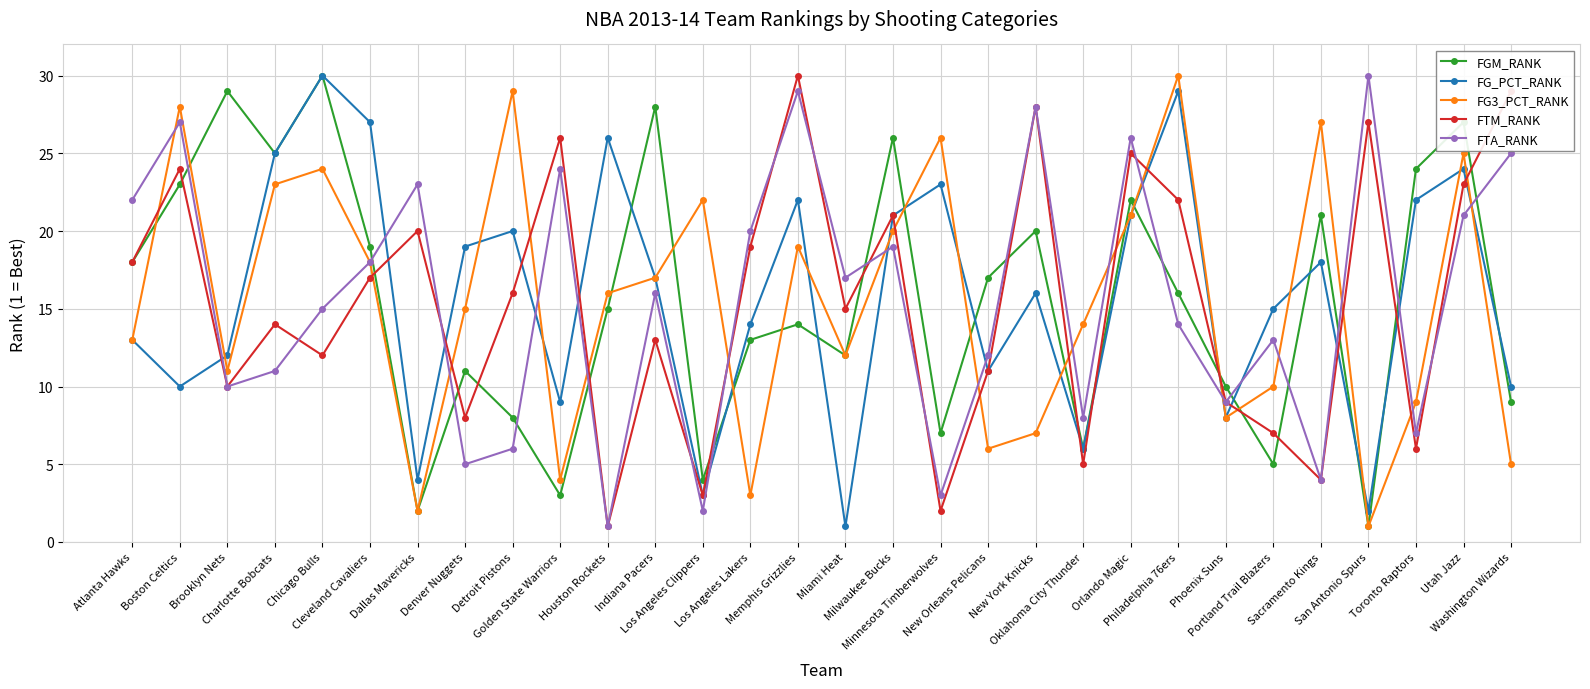

At which category does FG_PCT_RANK reach its first local valley?

Boston Celtics